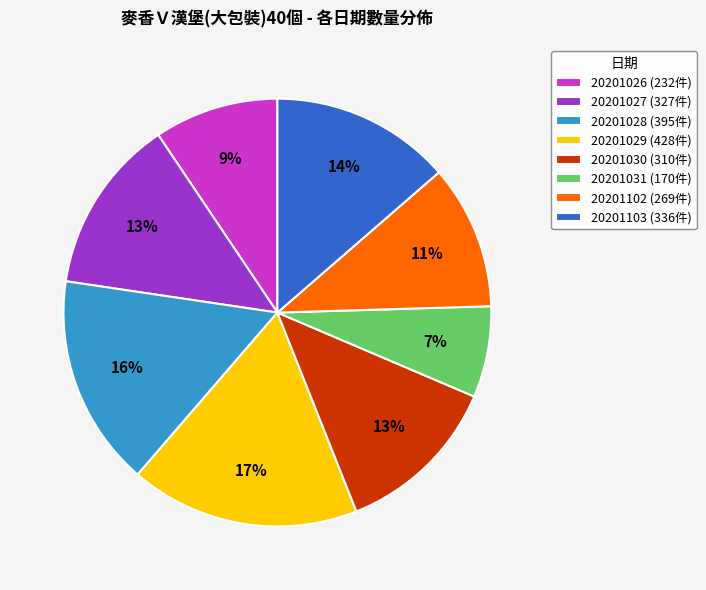

What percentage is the 20201102 slice, to the nearest percent?

11%